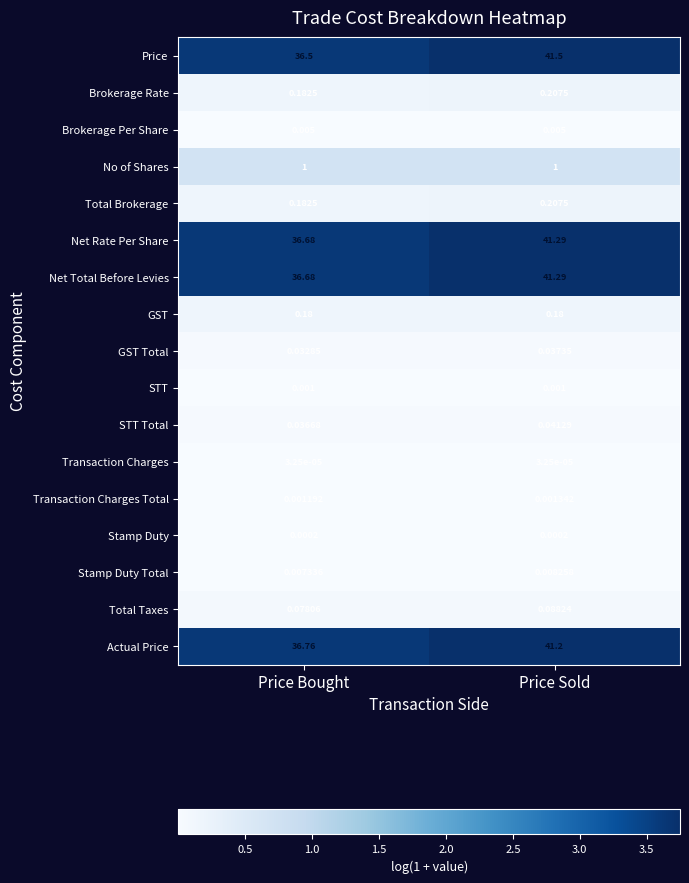

Between Price Bought and Price Sold, which series saw the biggest shift?

Price